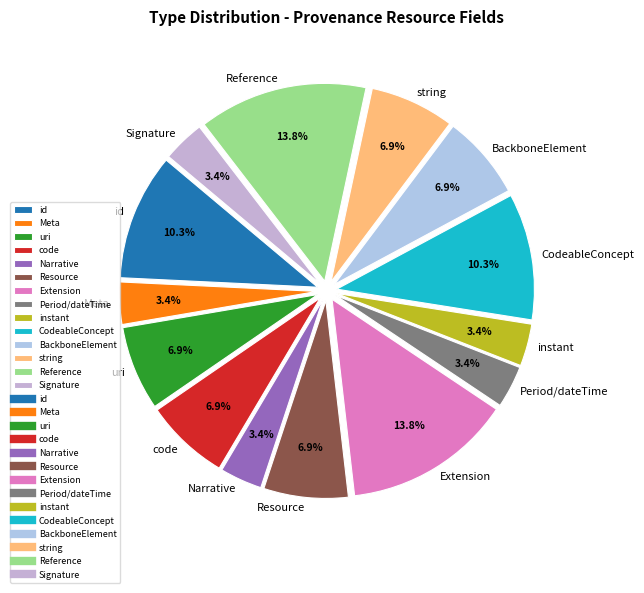

What is the ratio of the value at id to the value at Period/dateTime?

3.0